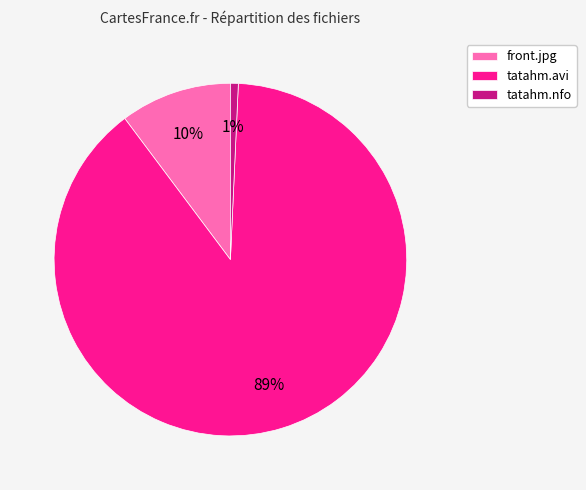

What percentage is the tatahm.nfo slice, to the nearest percent?

1%